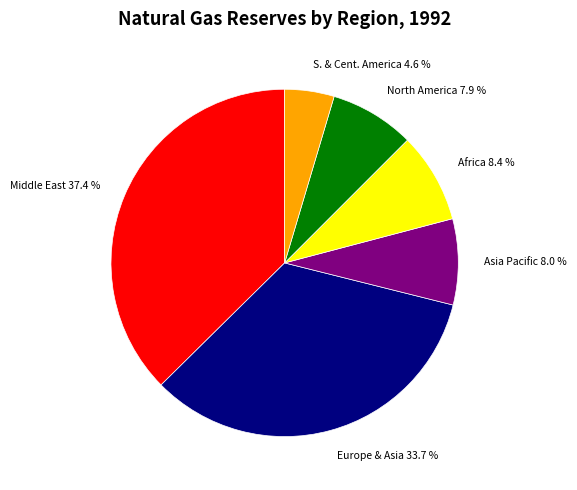

Does any single category account for the majority?

No